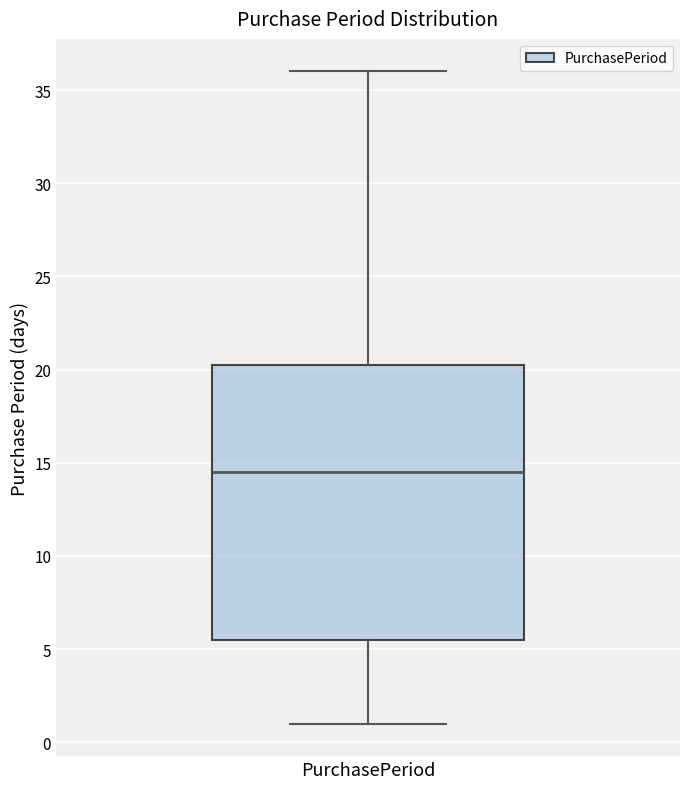

Transcribe this box plot: give where the median line is, the range the box spans, and where the two whiskers end, as read against the y-axis. The values are not printed on the chart, so give them approximately, as read against the axis.

median 14.5, box 5.5 to 20.5, whiskers 1.0 to 36.0